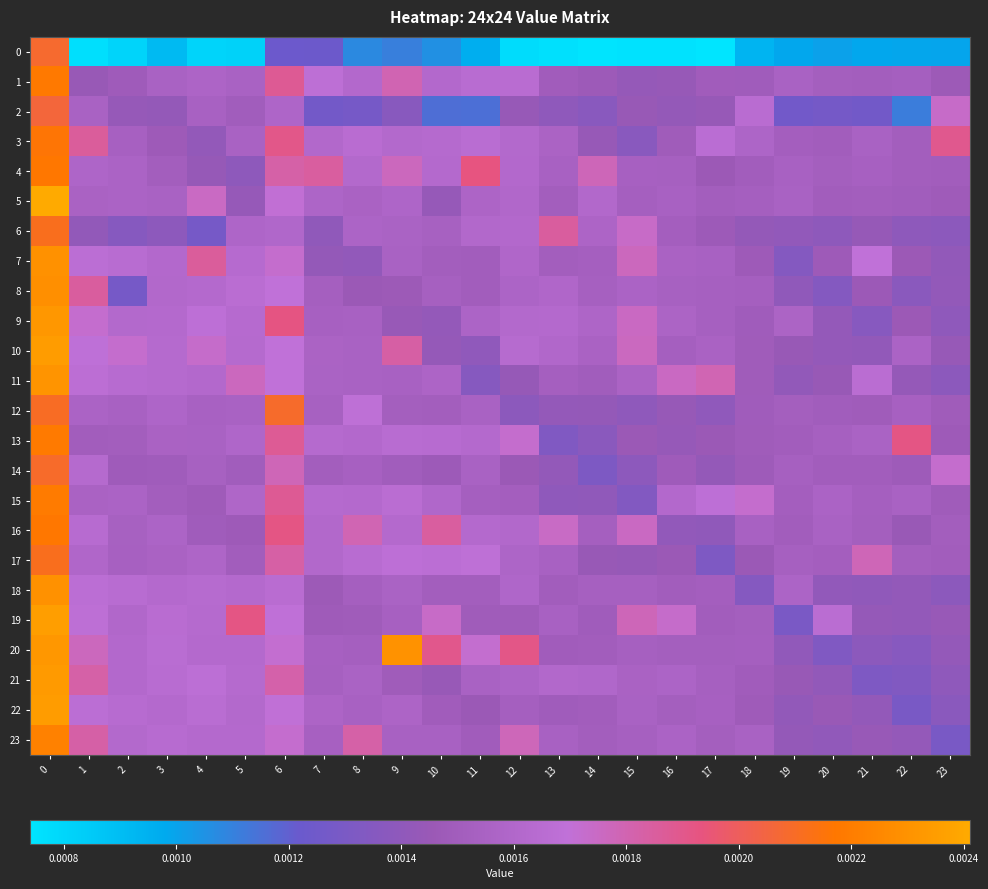

Which series has the largest total across all categories?

20